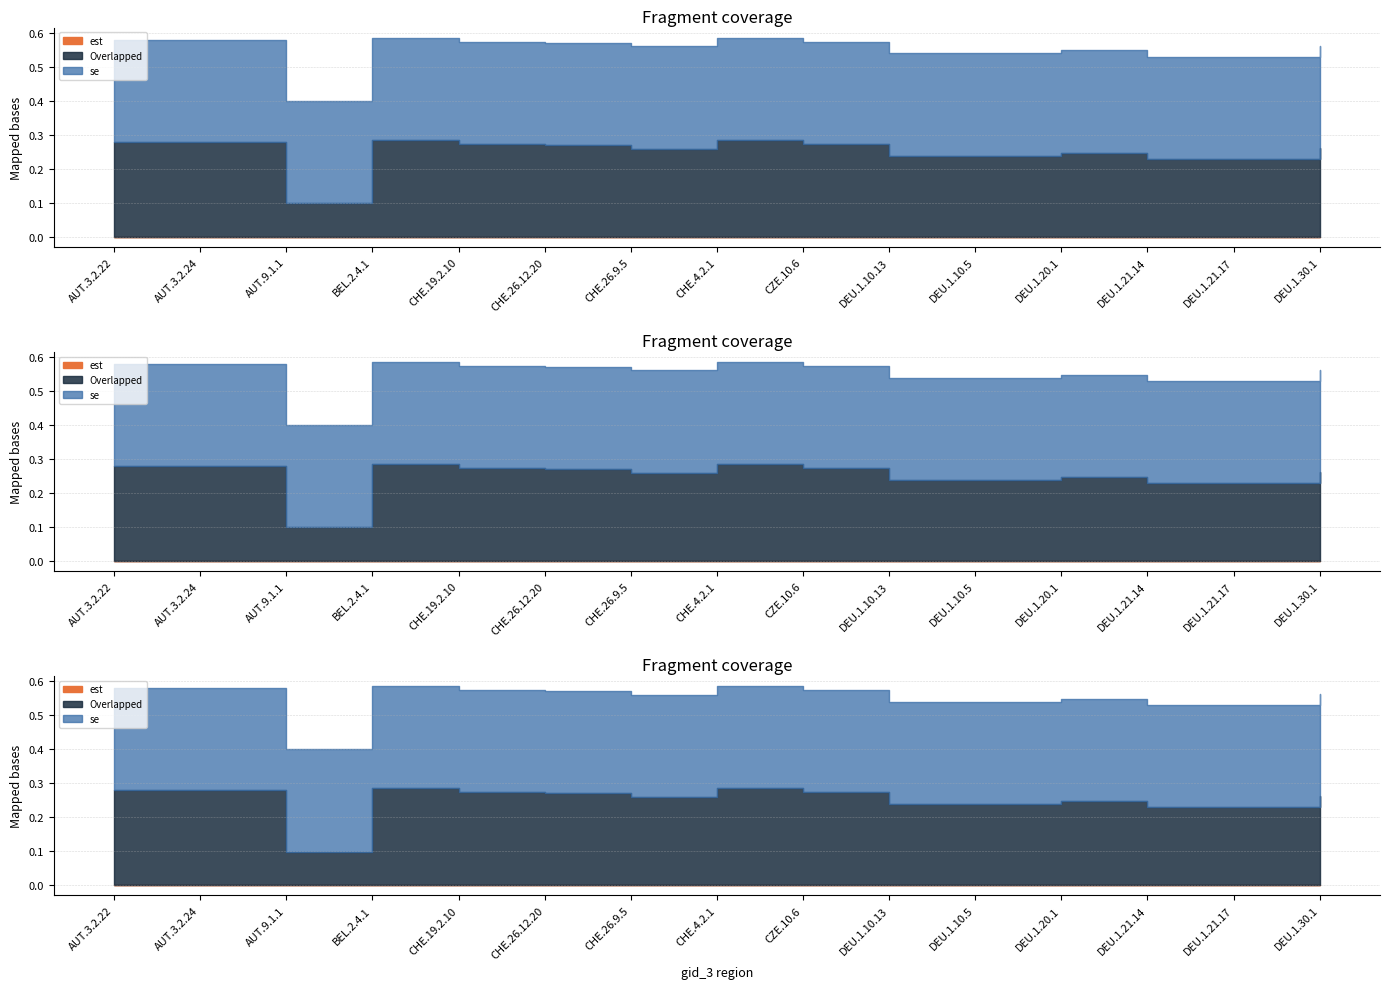

True or false: se and month intersect in this chart.

False